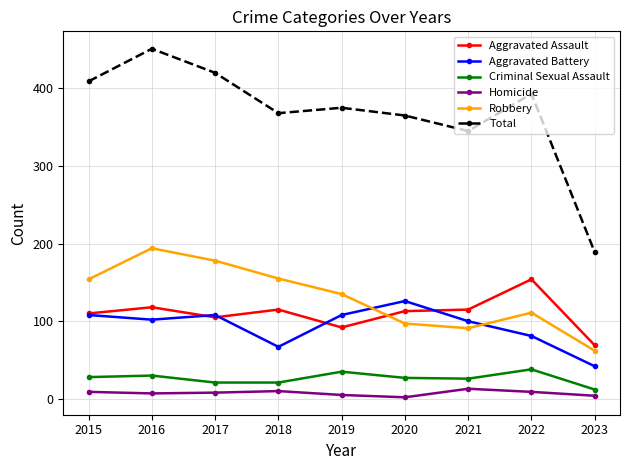

Is the value of Robbery at 2022 greater than the value of Total at 2018?

No